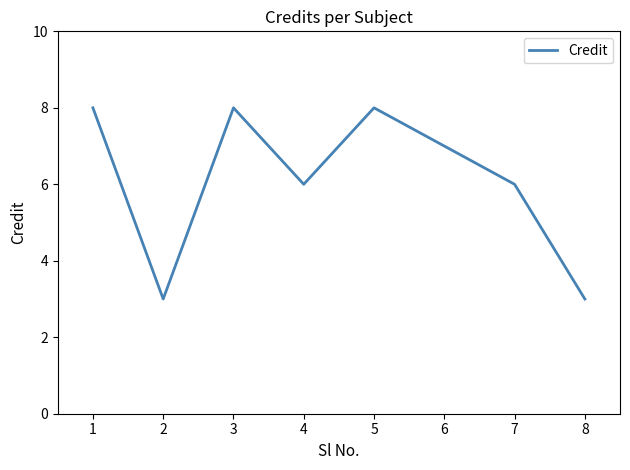

What is the change in value from 4 to 5?

+2